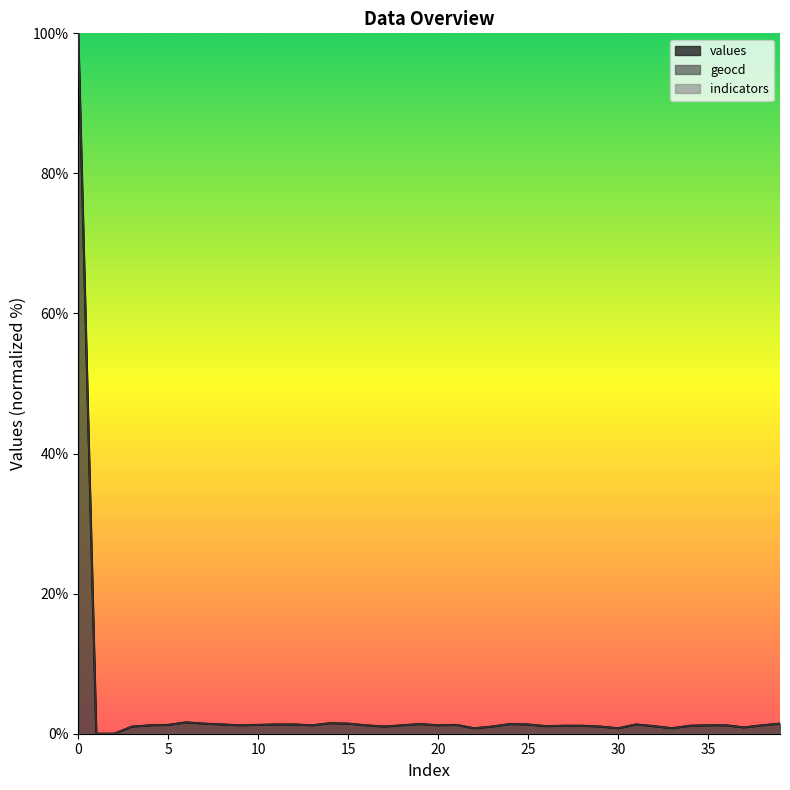

How many data points in geocd are less than 1?

6